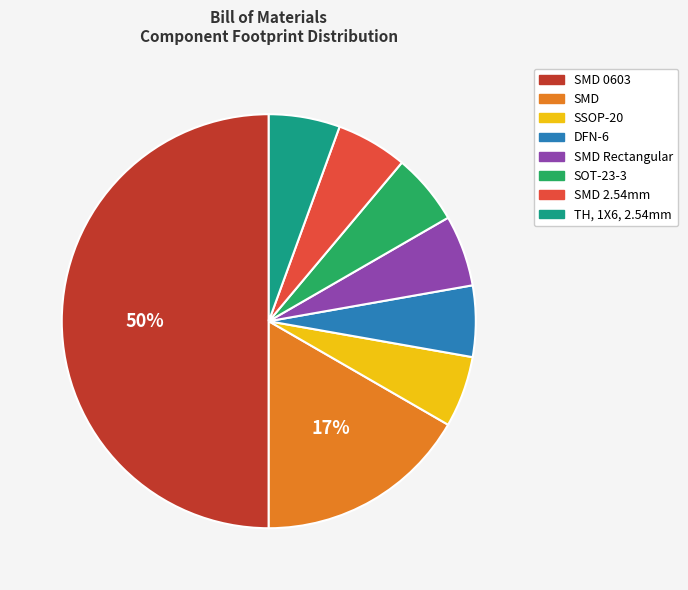

To the nearest percent, what is the average slice percentage?

12%